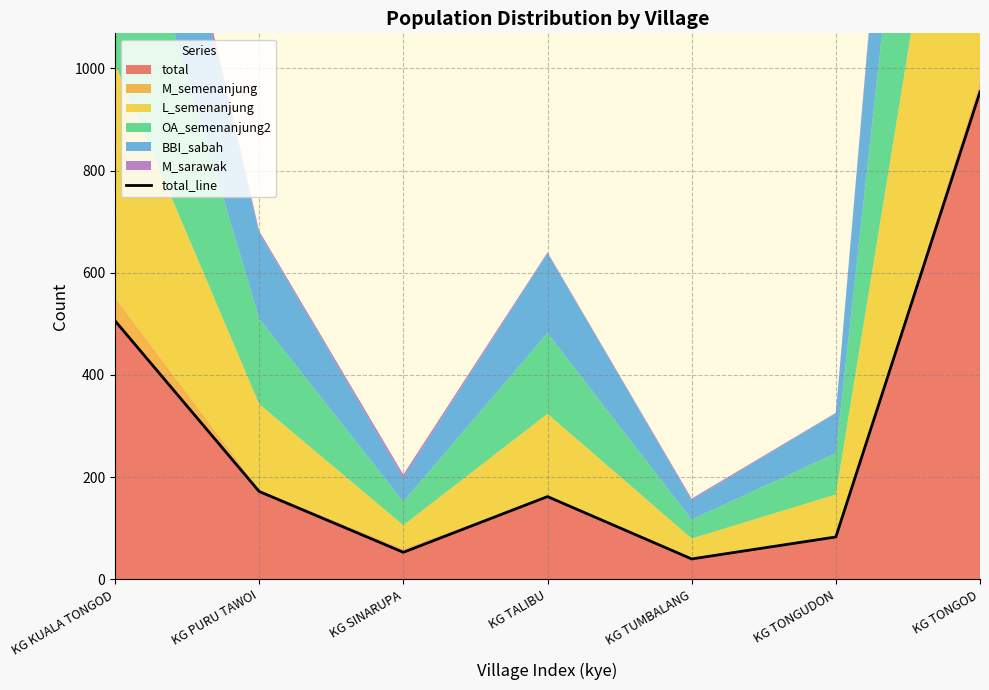

Which has a higher value, KG TONGOD or KG TONGUDON?

KG TONGOD